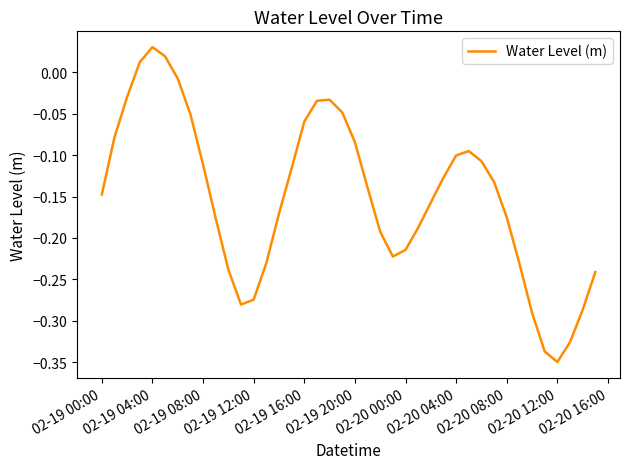

What is the difference between the maximum and minimum values?

0.4